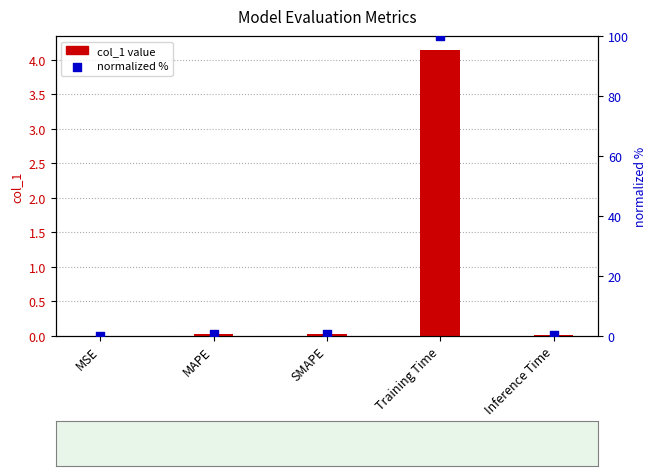

Which series reaches the maximum Y coordinate?

normalized (0-100%)